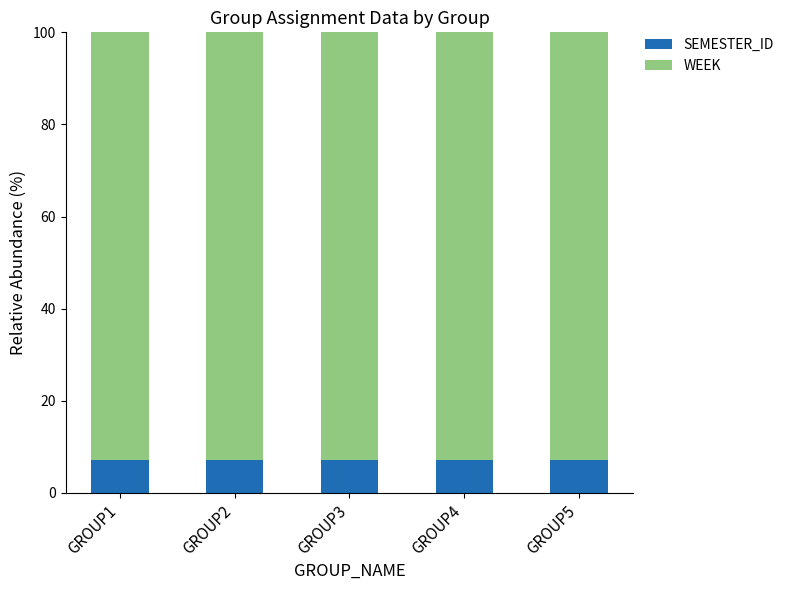

True or false: SEMESTER_ID has a value of 7.1 at GROUP3.

True